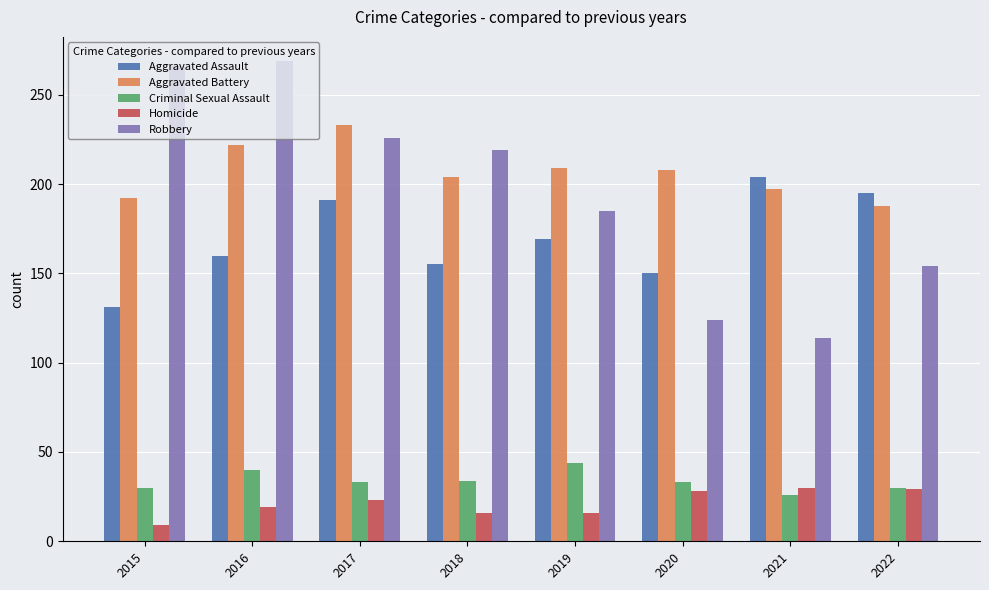

Rank the series at 2019 from lowest to highest value.

Homicide, Criminal Sexual Assault, Aggravated Assault, Robbery, Aggravated Battery